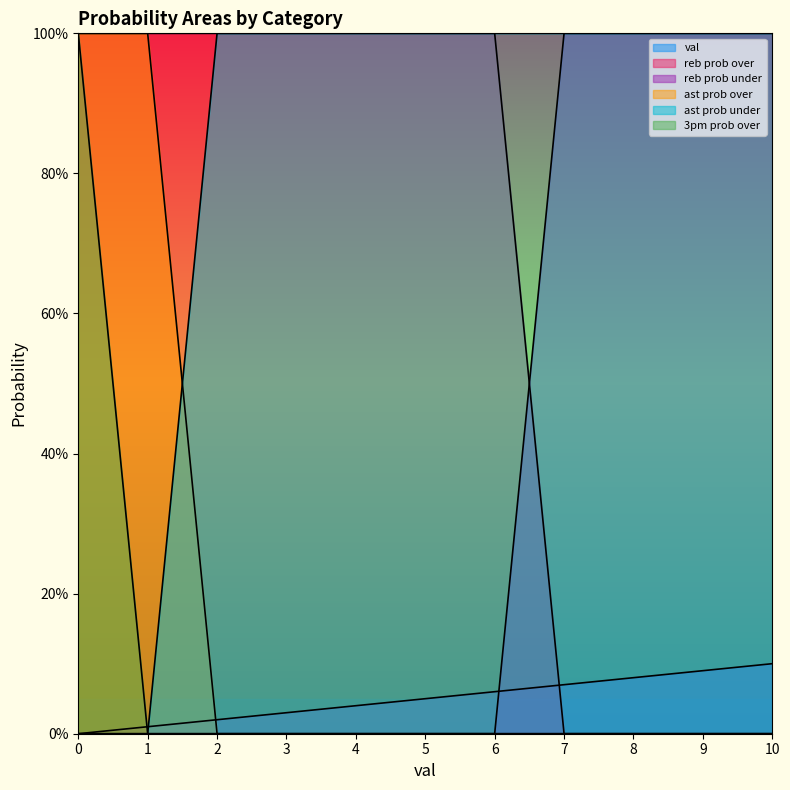

Is the value of reb prob under at 0 greater than the value of val at 5?

No